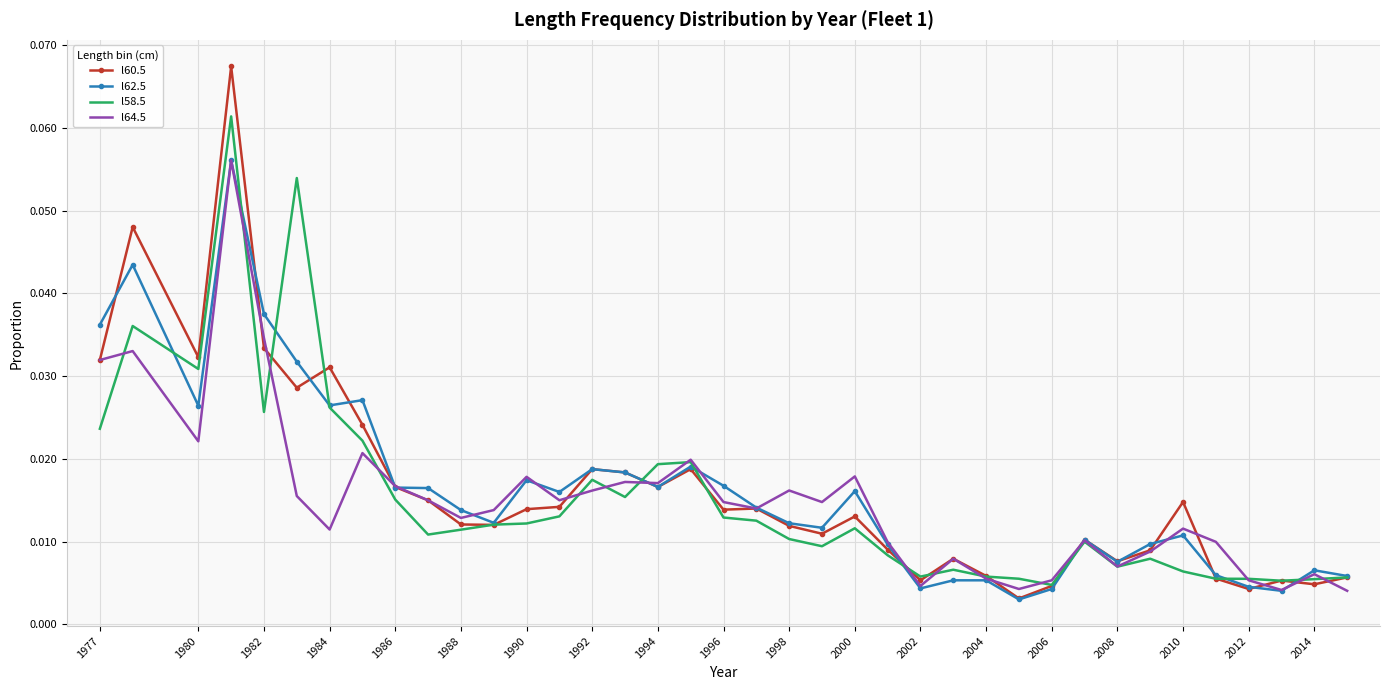

Which series has the largest range (max minus min)?

l60.5